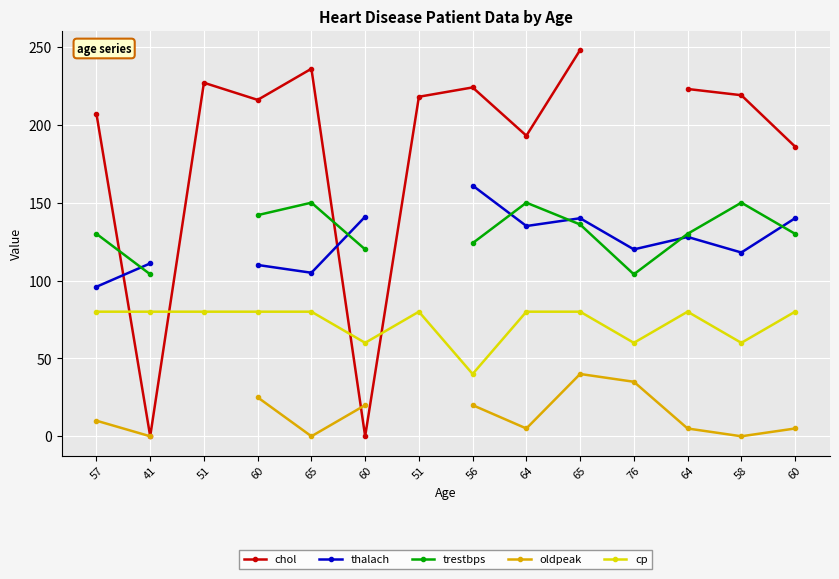

Which series has the largest total across all categories?

cp